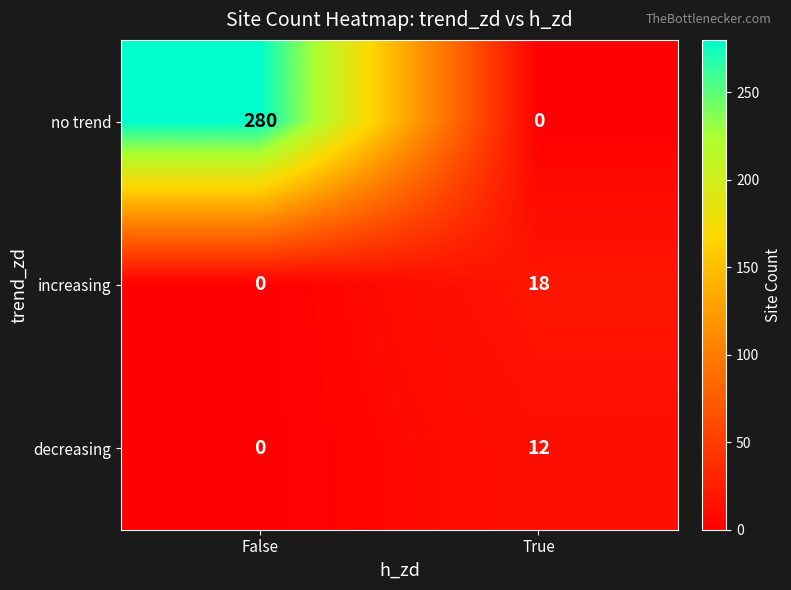

Rank the series by their maximum value, from lowest to highest.

decreasing, increasing, no trend